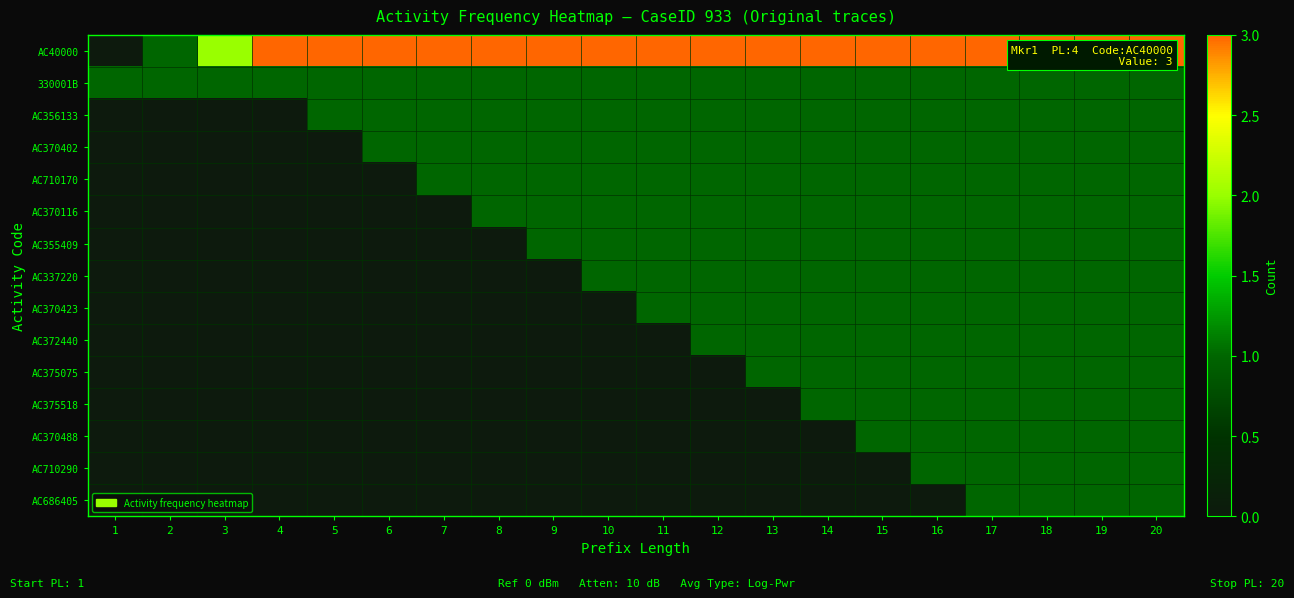

Which series has the largest total across all categories?

AC40000